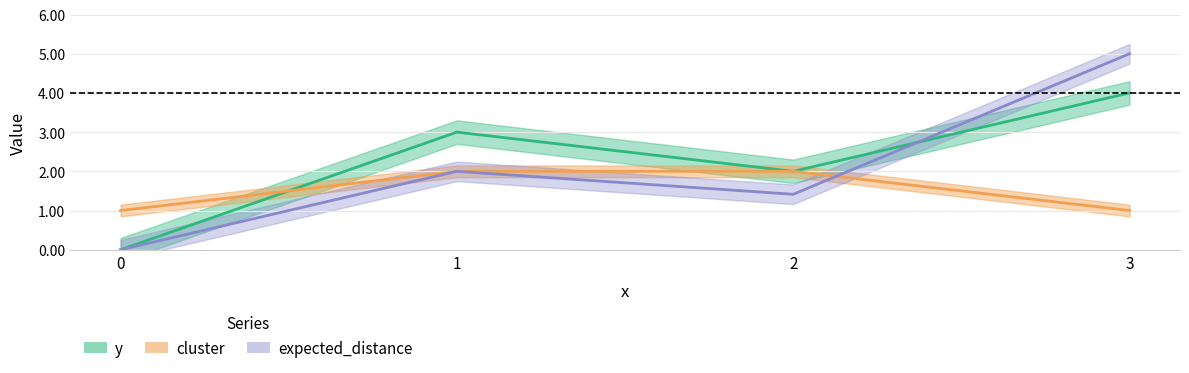

What is the difference between the y values at 3 and 2?

2.0